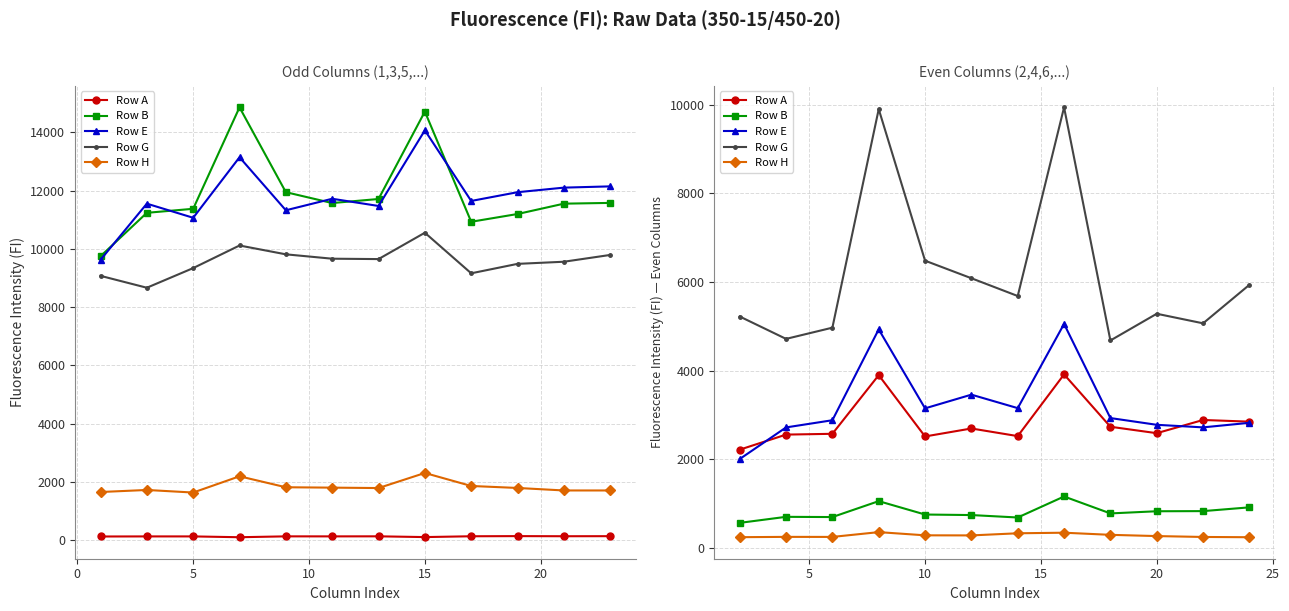

True or false: Row B and Row A cross at least once.

False